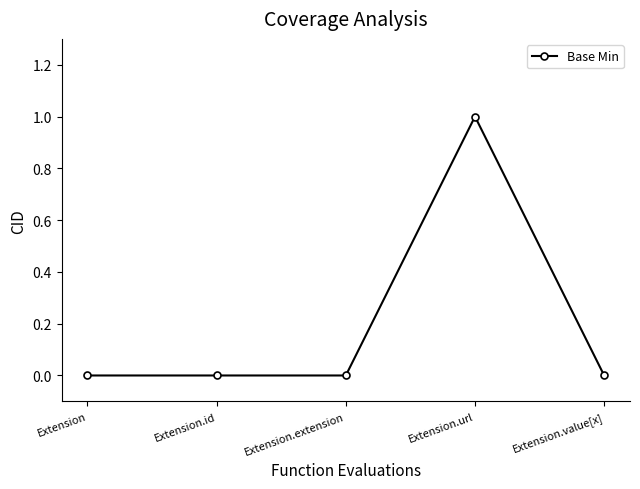

True or false: there are more than 2 points higher than both neighbors.

False